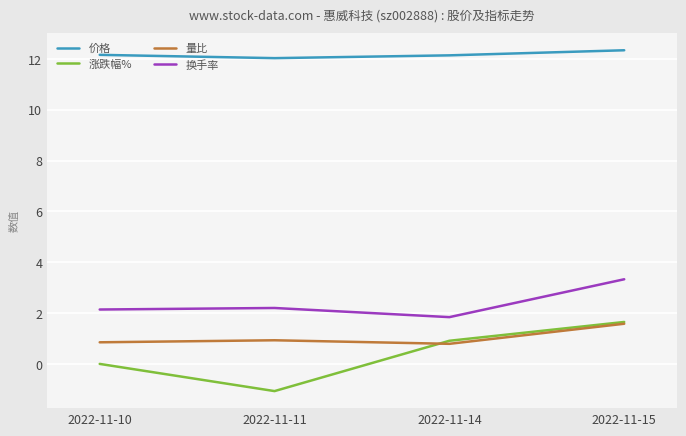

Which label corresponds to the smallest value in the chart?

2022-11-11